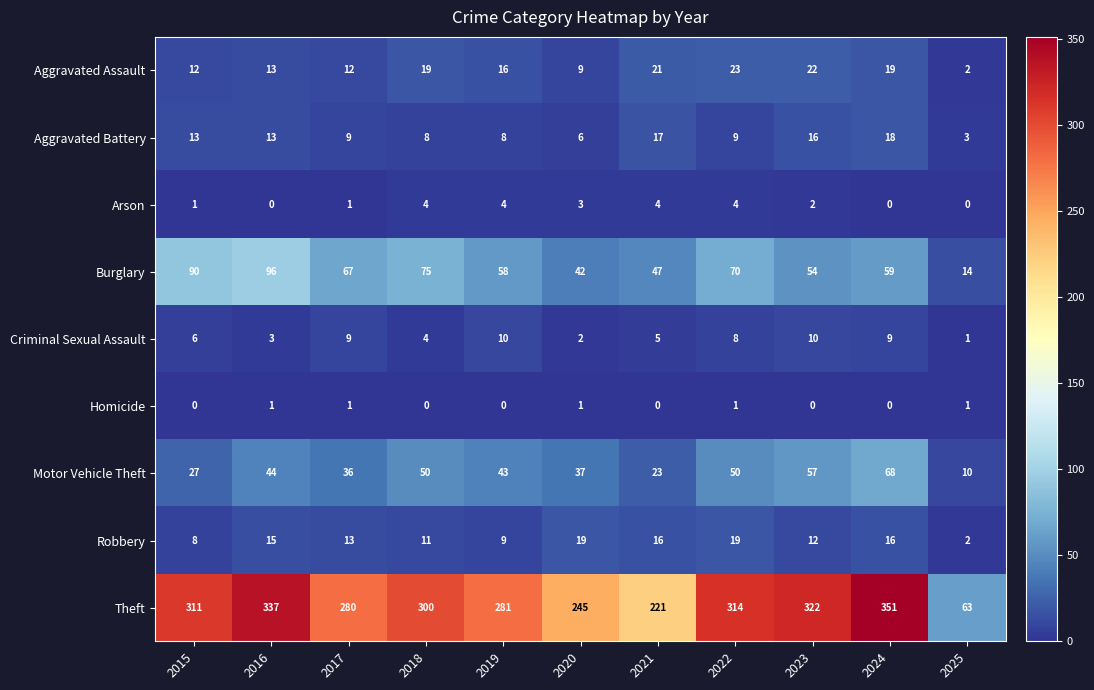

Which category has the highest value in the Aggravated Battery series?

2024